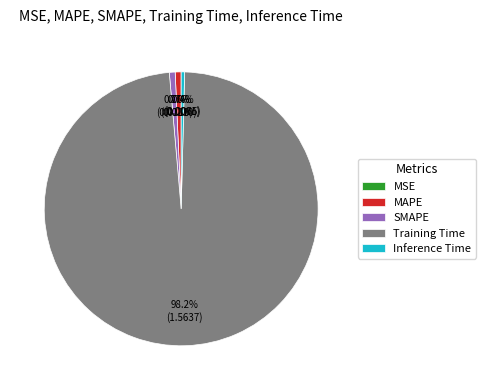

Which slice represents more than half of the pie?

Training Time